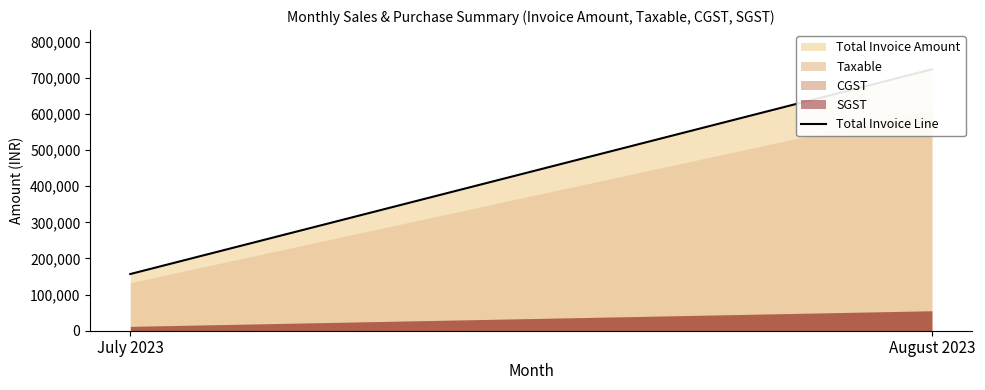

True or false: the data shows 450769 at August 2023.

False